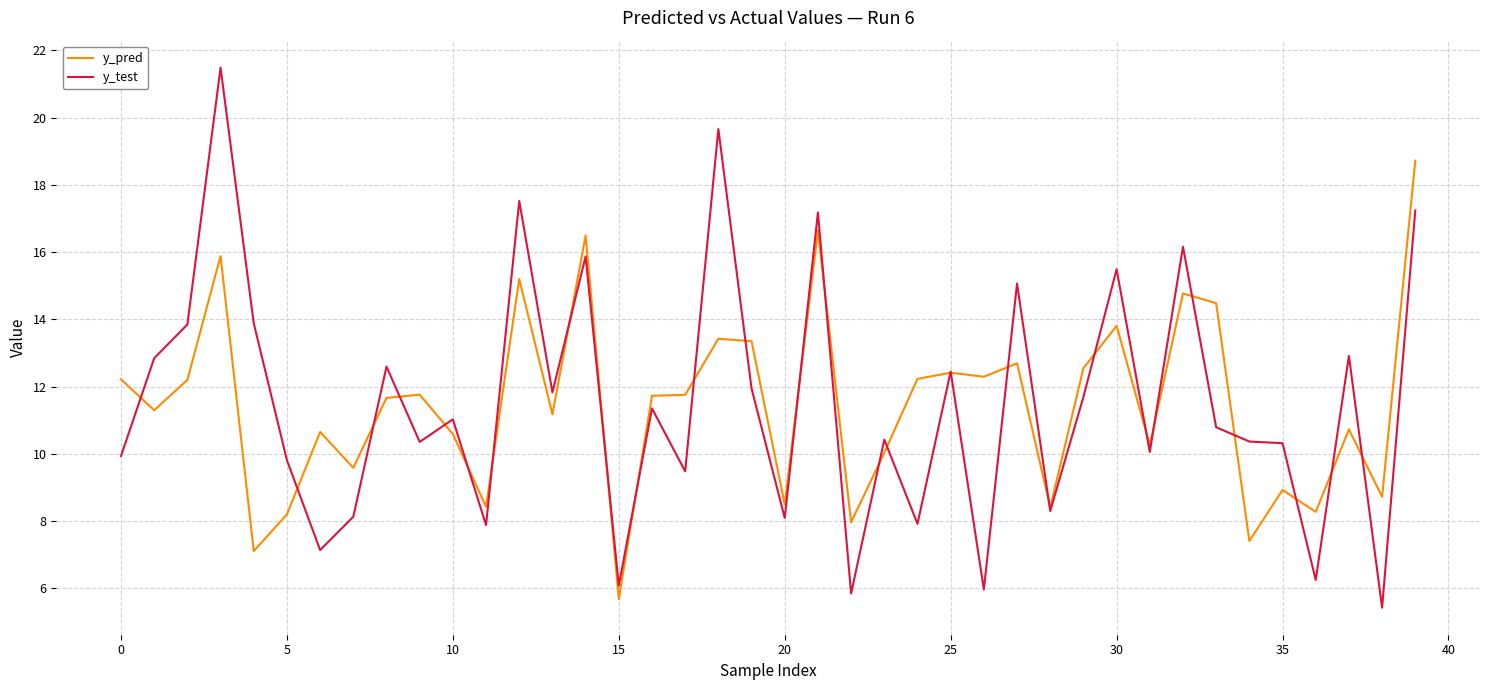

After their last crossing, which series has the higher values: y_test or y_pred?

y_pred